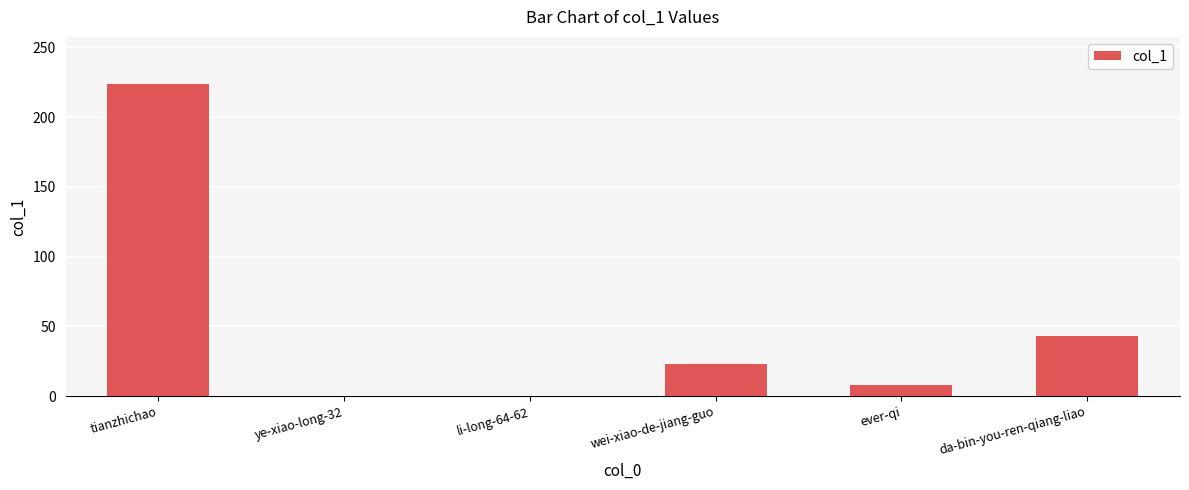

Reading right to left, list all the values displayed in this chart.

da-bin-you-ren-qiang-liao=43	ever-qi=8	wei-xiao-de-jiang-guo=23	li-long-64-62=0	ye-xiao-long-32=0	tianzhichao=224